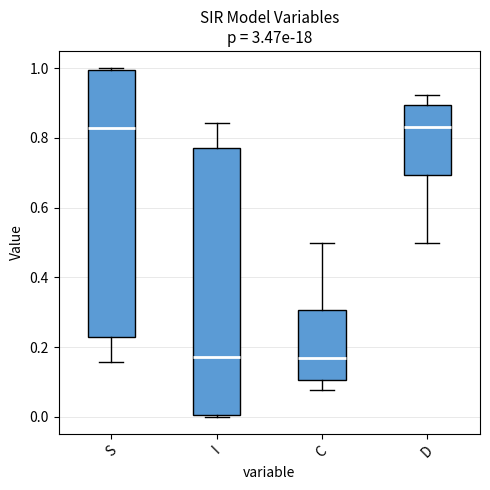

Where does the median line of the box for S sit on the y-axis? The values are not printed on the chart, so give them approximately, as read against the axis.

0.82